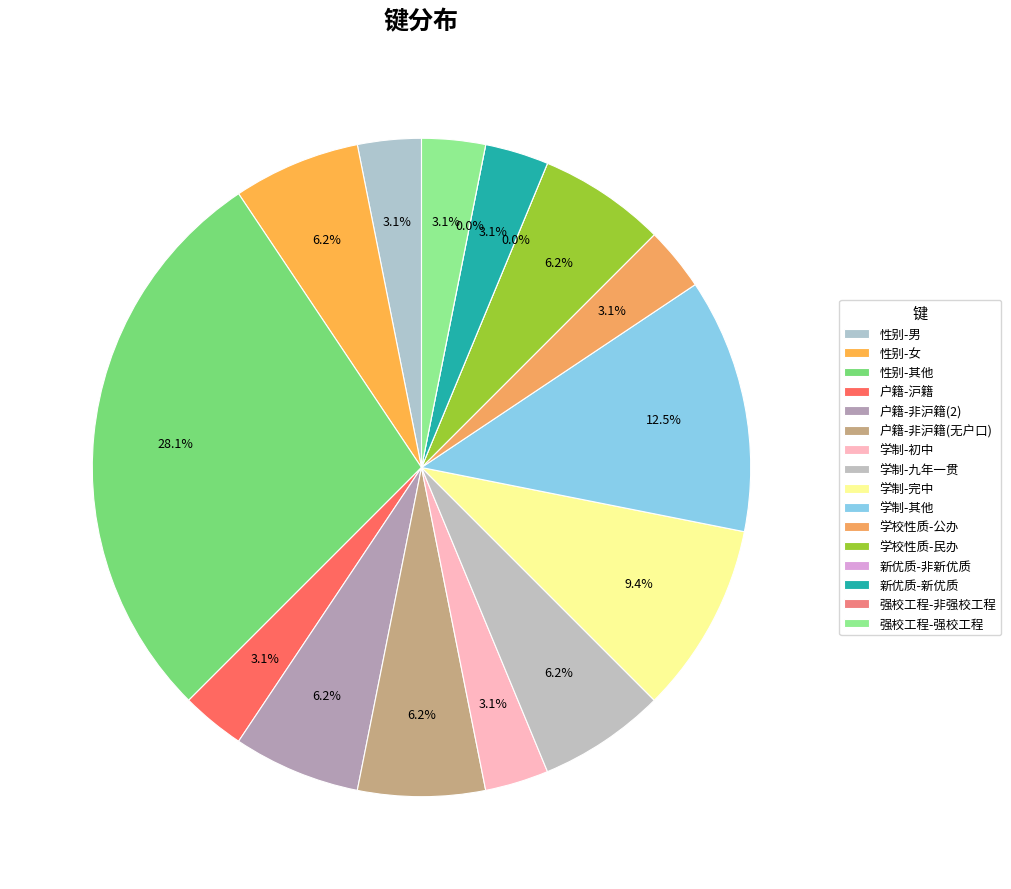

How many slices are in this pie chart?

16